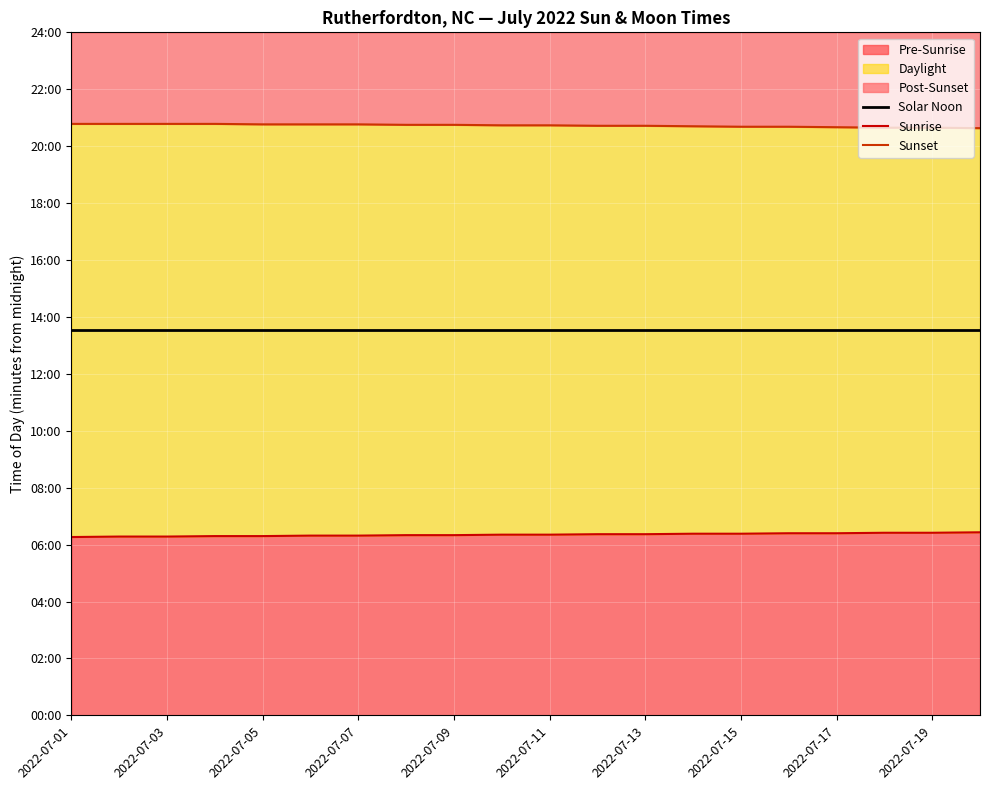

Count the Sunrise values in the range 379 to 384.

12